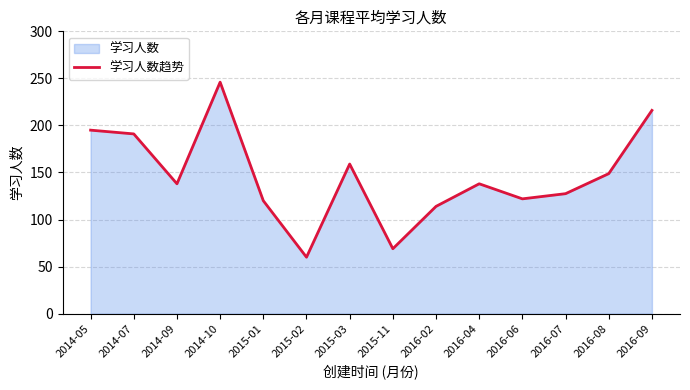

How many lines are shown in the chart?

1